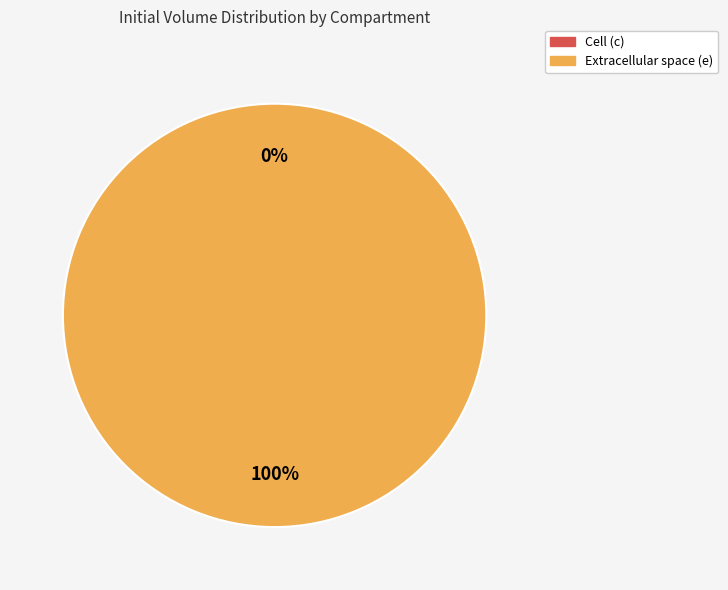

To the nearest percent, what percentage of the pie is e?

100%